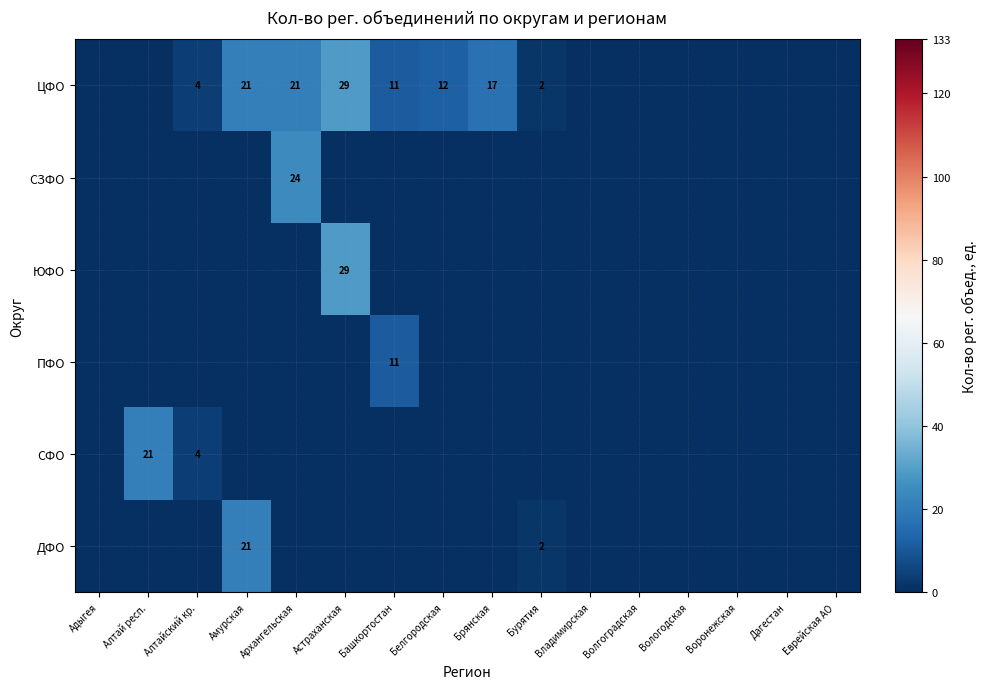

True or false: ЮФО has a value of 52 at Астраханская.

False